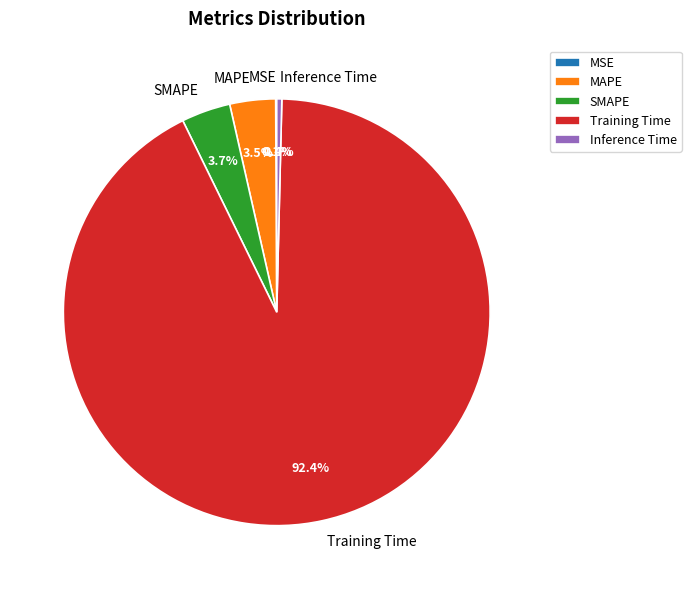

Combined, do SMAPE and Inference Time account for over 50%?

No